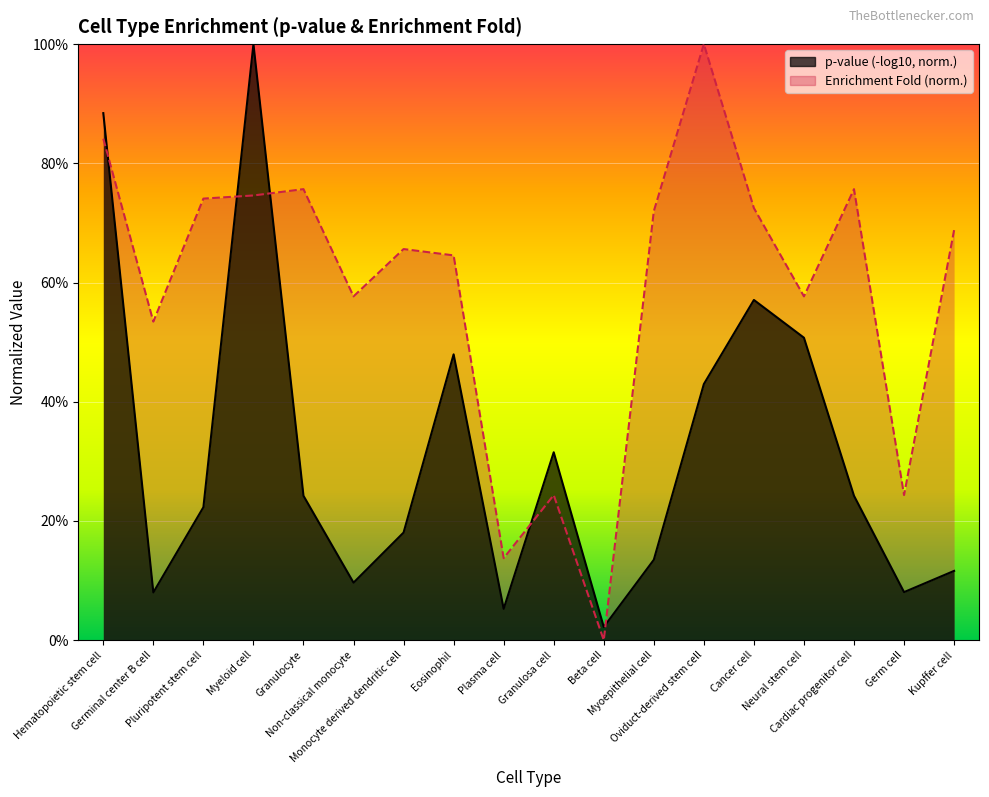

Where is the first local minimum?

Germinal center B cell